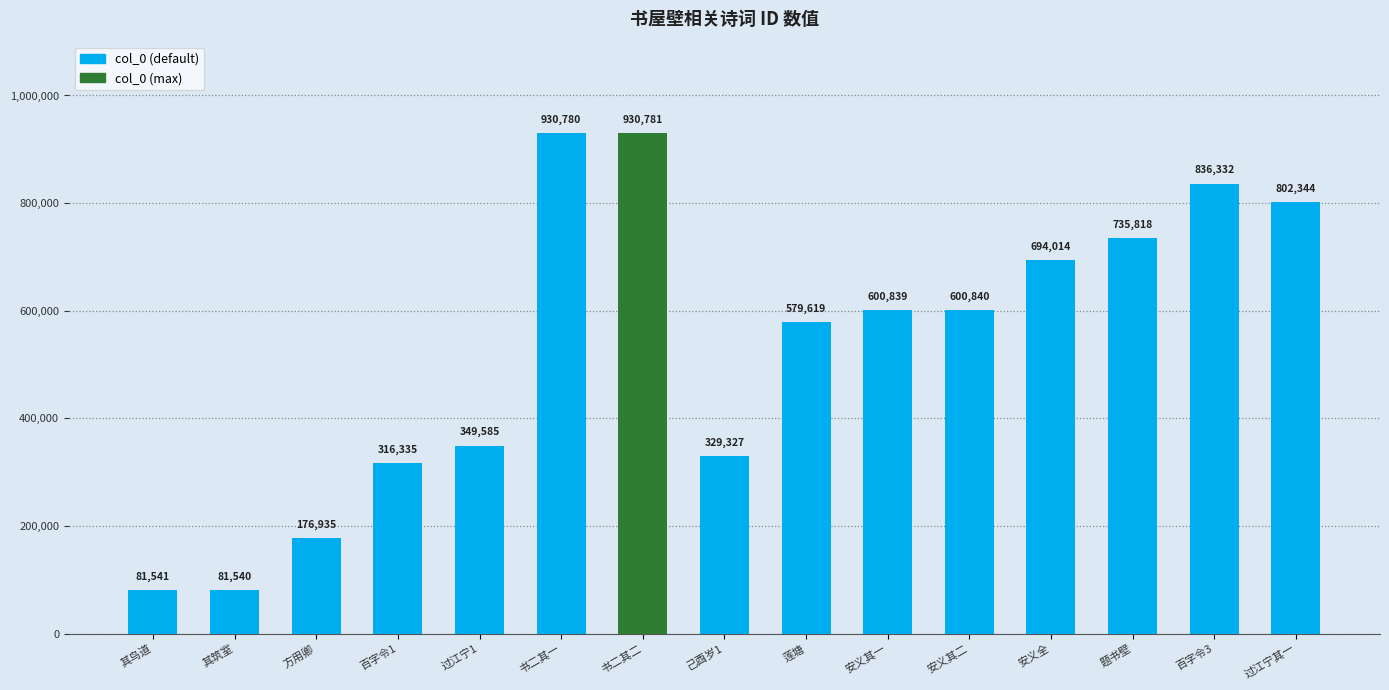

Which category has the highest value across all series?

书二其二